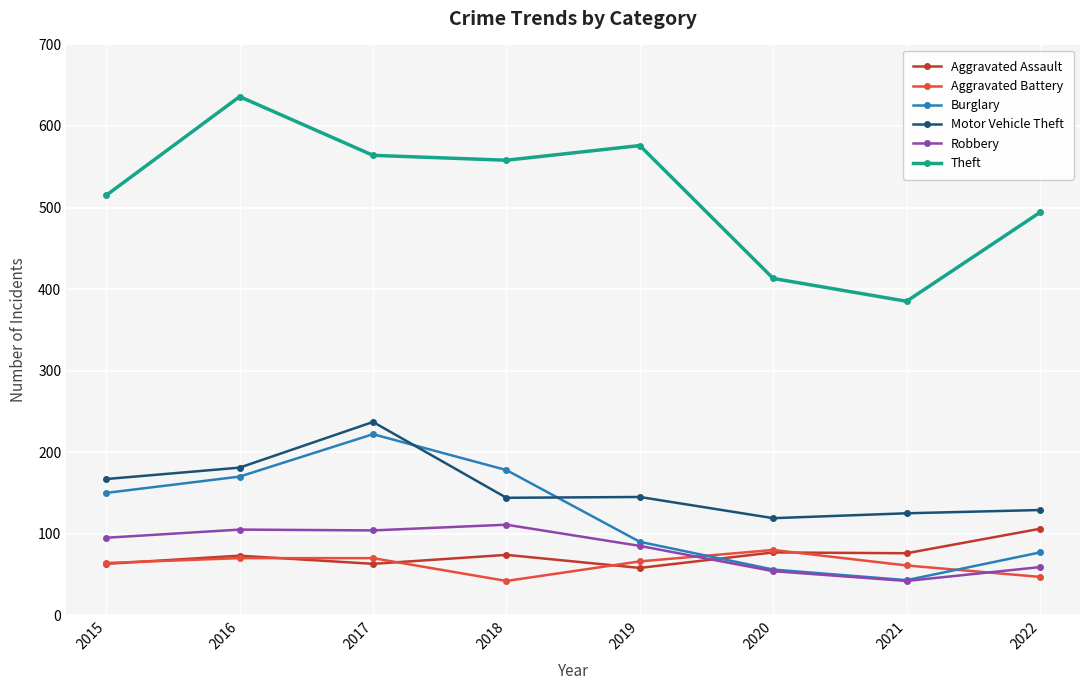

Is it true that Theft equals 558 at 2018?

True